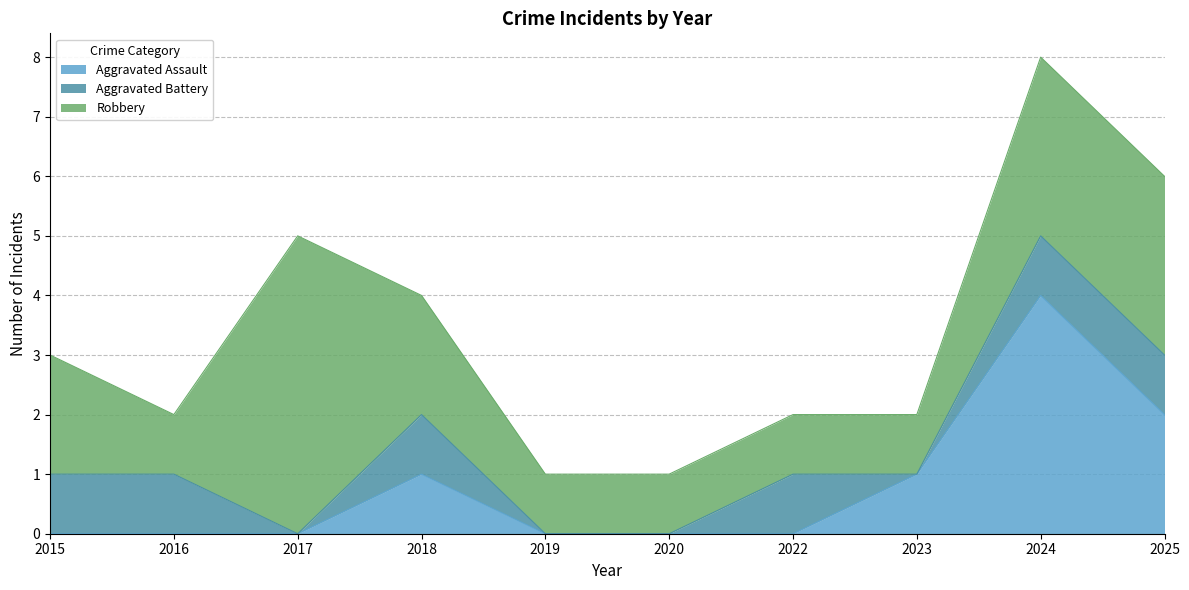

List the series in order of their peak value, lowest first.

Aggravated Battery, Aggravated Assault, Robbery